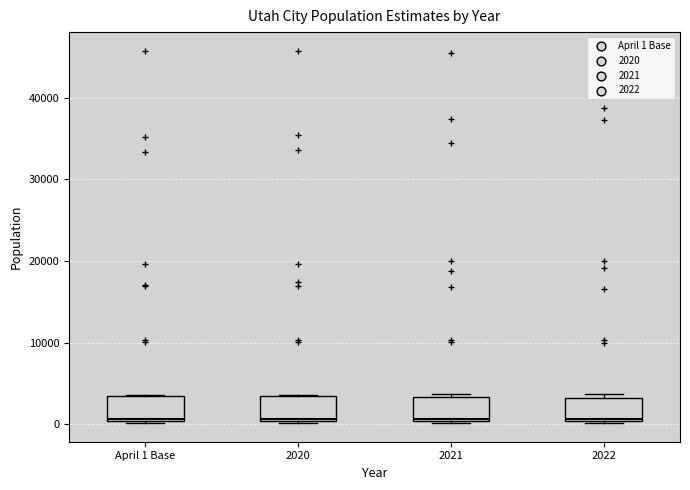

Where is the lower edge of the box for 2020 on the y-axis? The values are not printed on the chart, so give them approximately, as read against the axis.

0